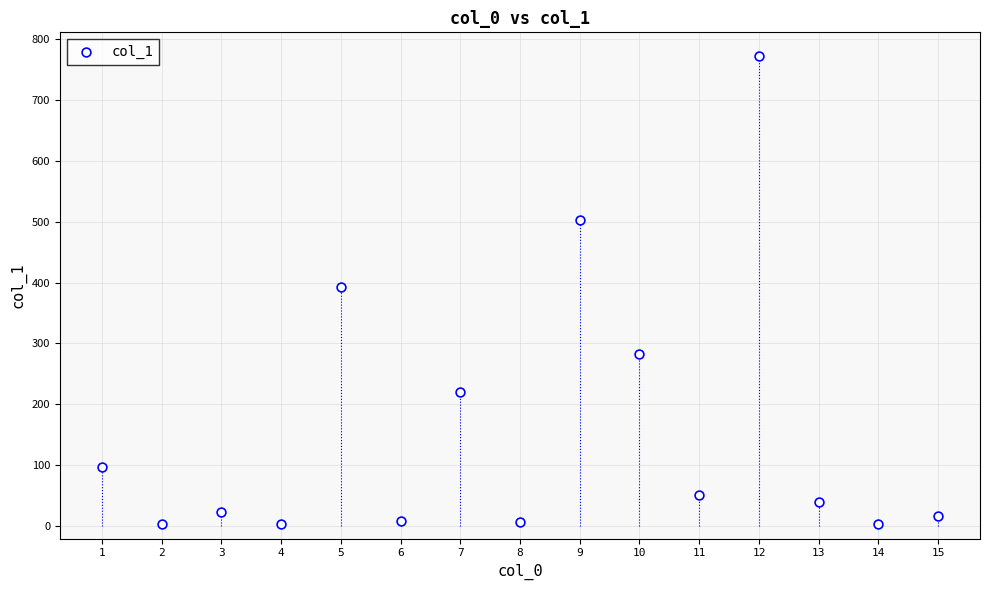

What is the range of X values (max minus min)?

14.0